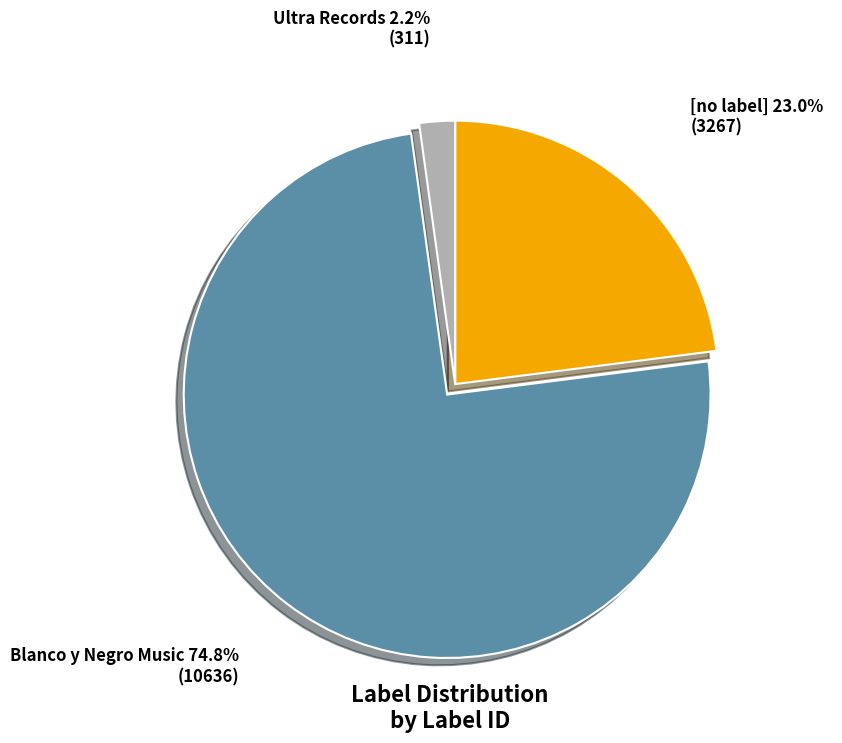

Count the number of slices in the pie.

3